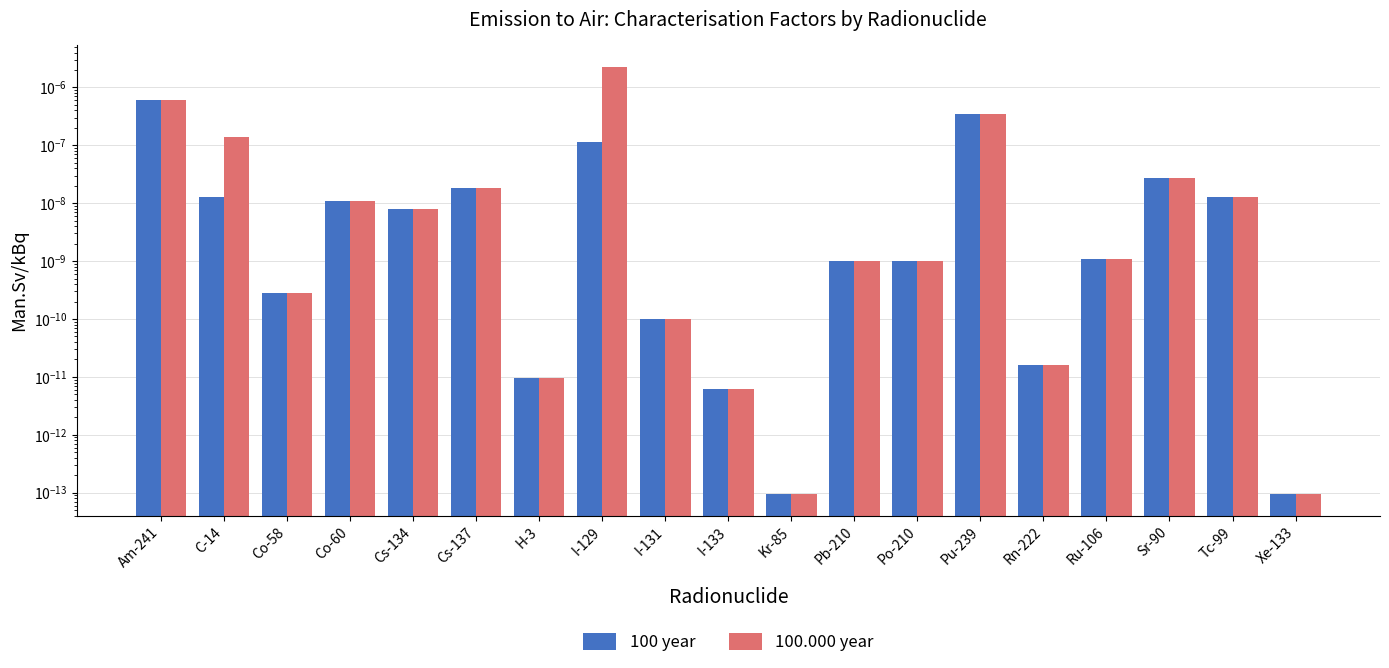

At which category is the sum across all series the highest?

I-129